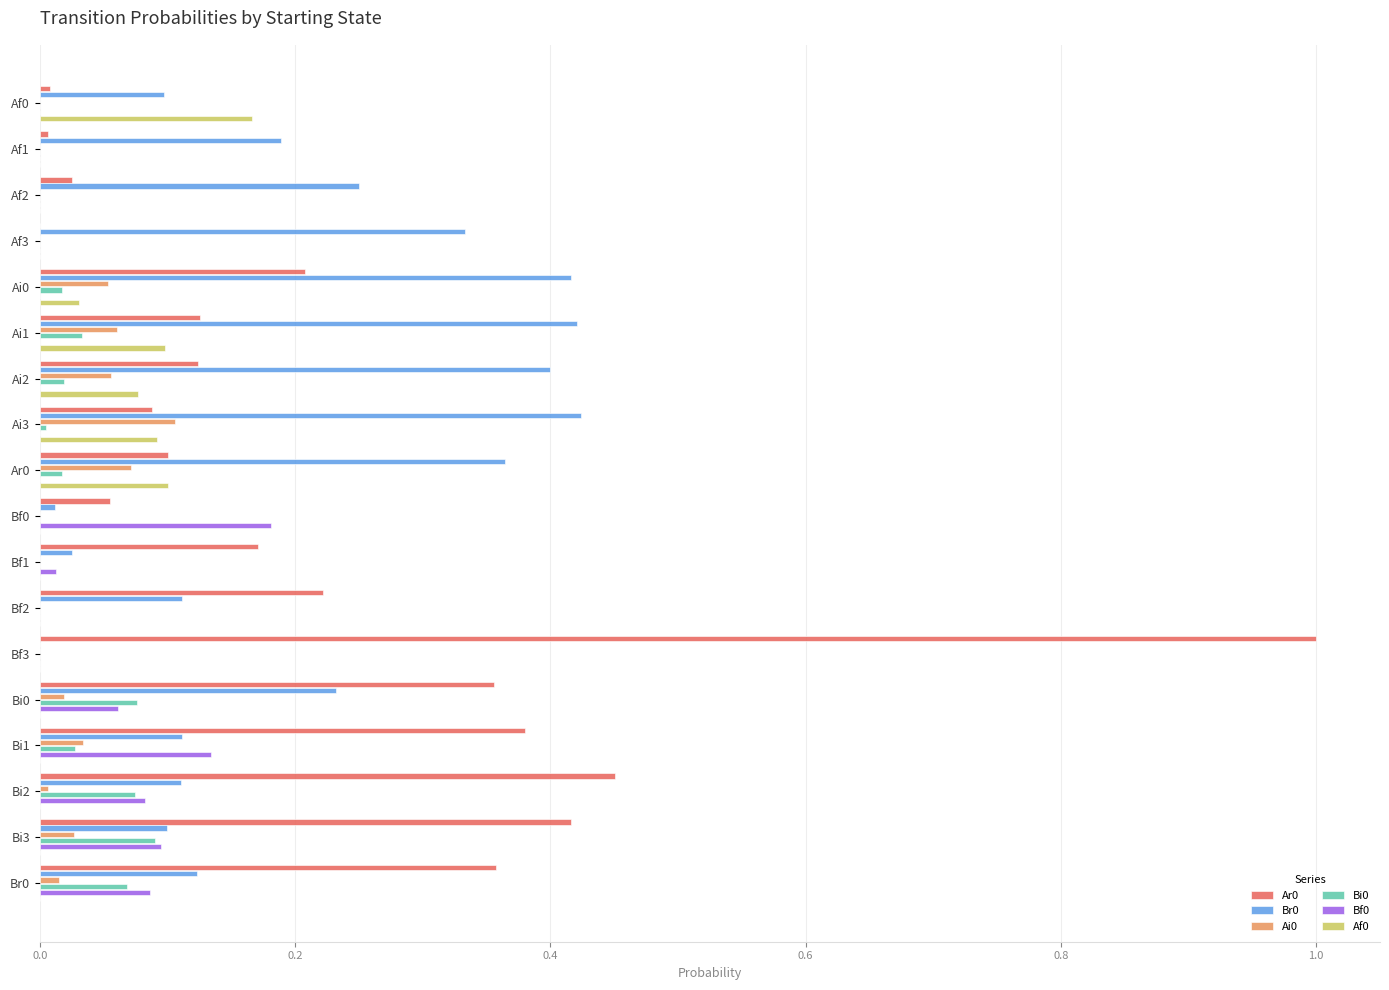

At which label does Ar0 reach its peak?

Bf3